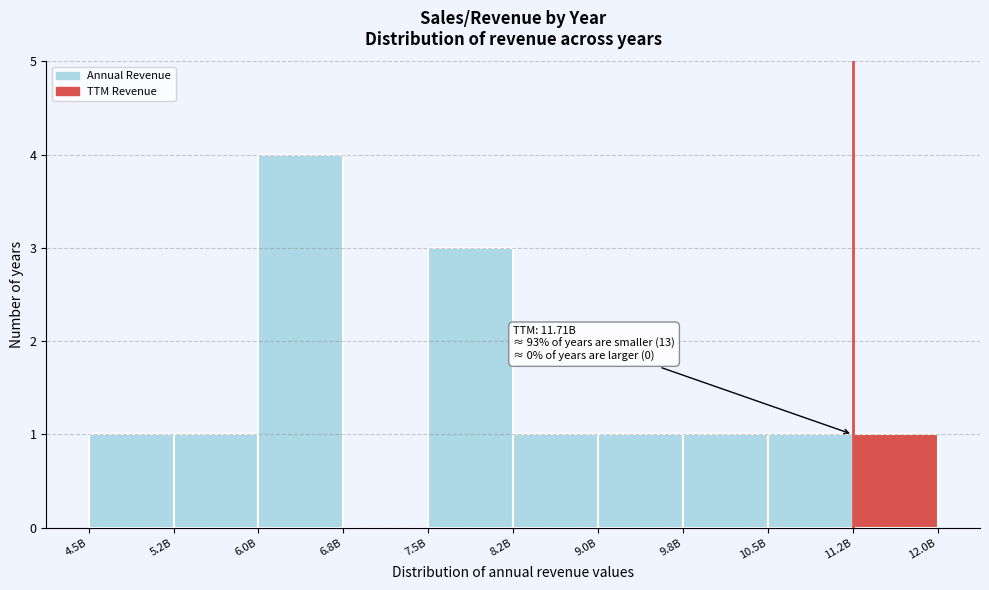

Reading left to right, what are all the values shown in this chart?

4.5B=1	5.2B=1	6.0B=4	6.8B=0	7.5B=3	8.2B=1	9.0B=1	9.8B=1	10.5B=1	11.2B=1